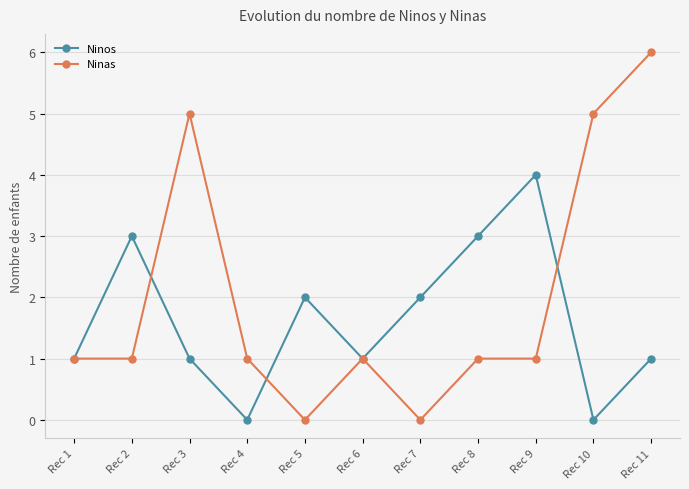

What is the greatest value displayed?

6